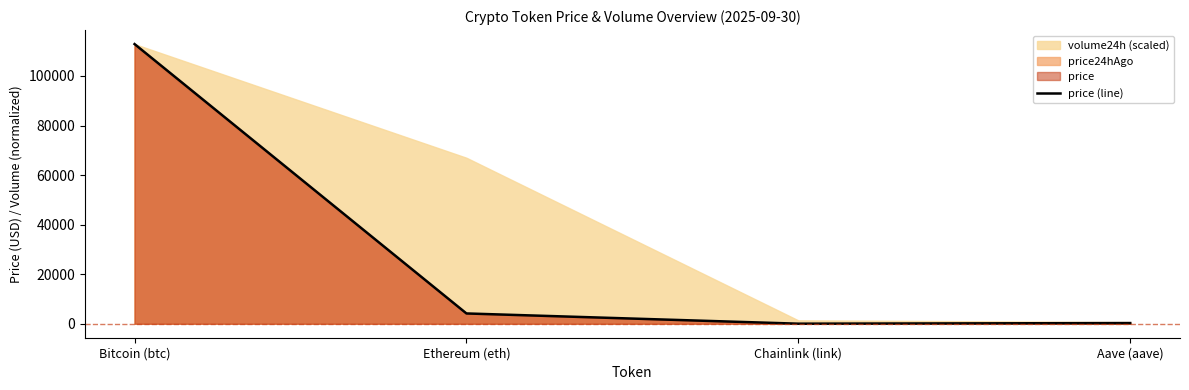

At which category does the data reach its first local valley?

Chainlink (link)